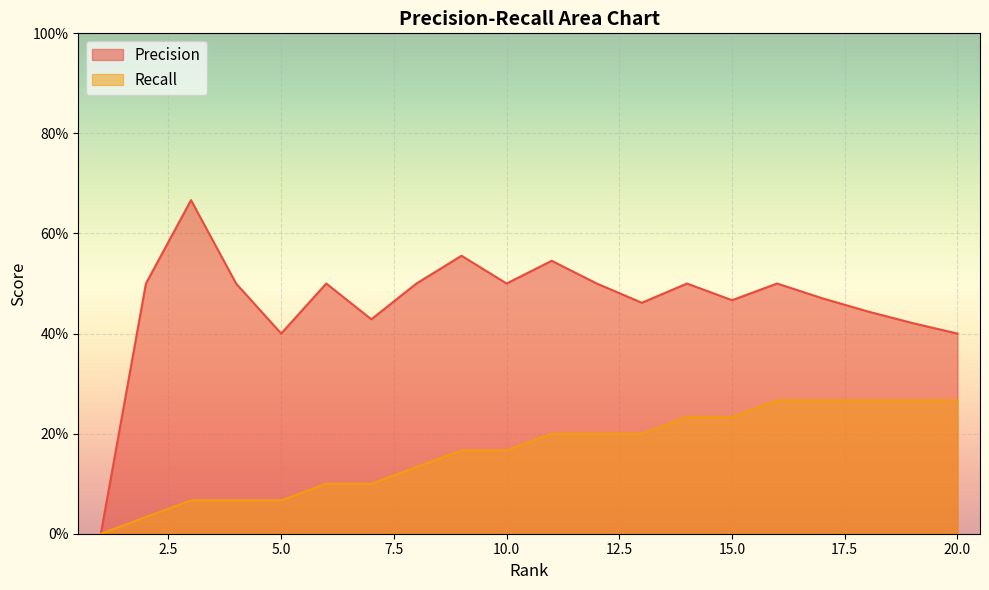

True or false: Recall has more than 0 interior local peaks.

False